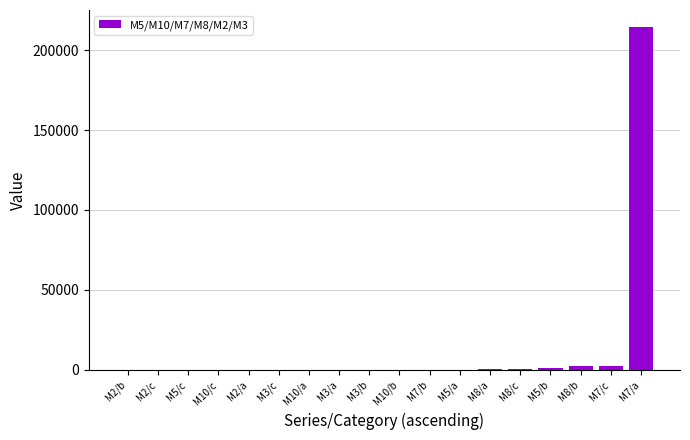

What is the sum of all values?

220758